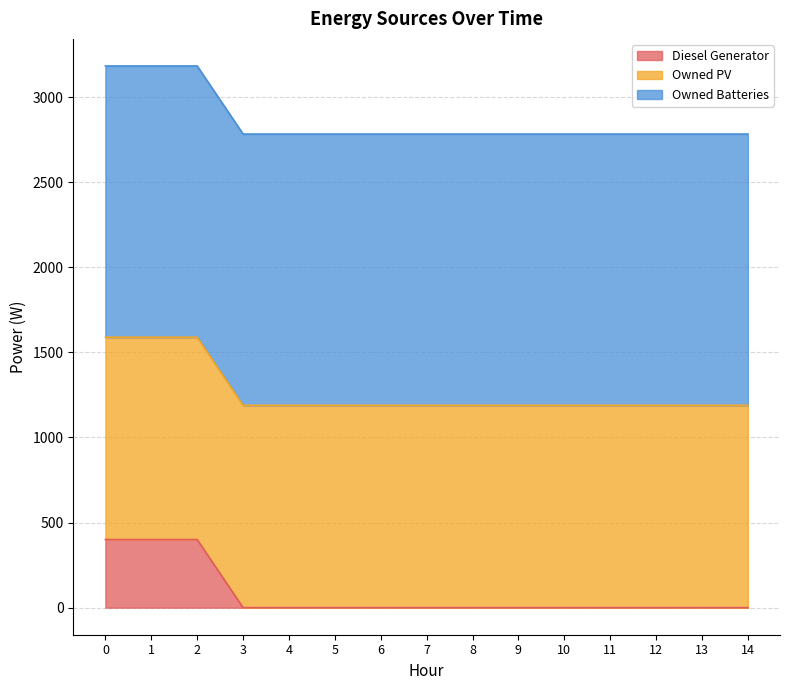

How many values in the Diesel Generator series exceed 0?

3